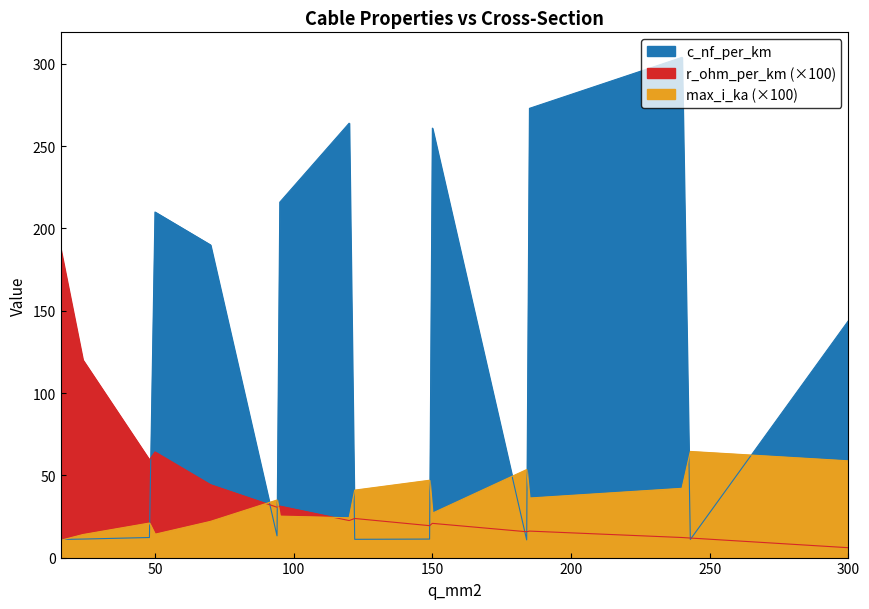

Count the number of categories in the chart.

16